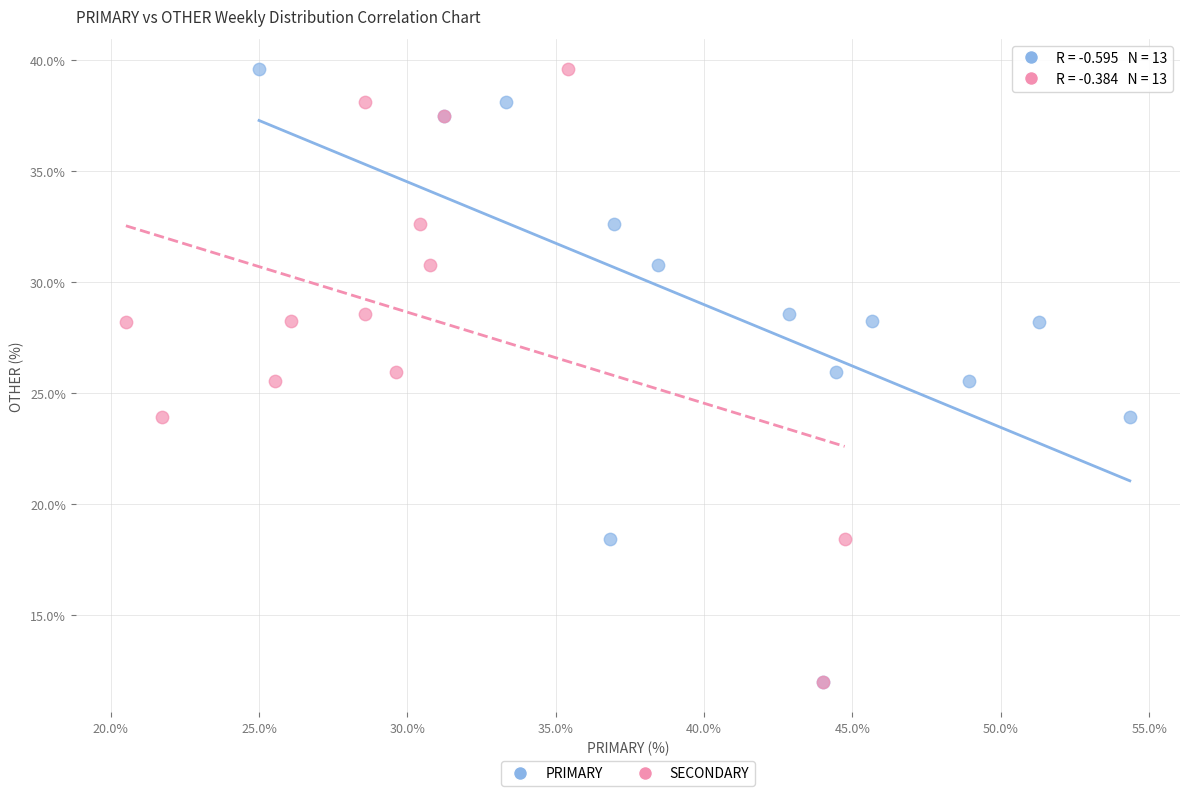

What are all the series names shown in the legend?

PRIMARY, SECONDARY